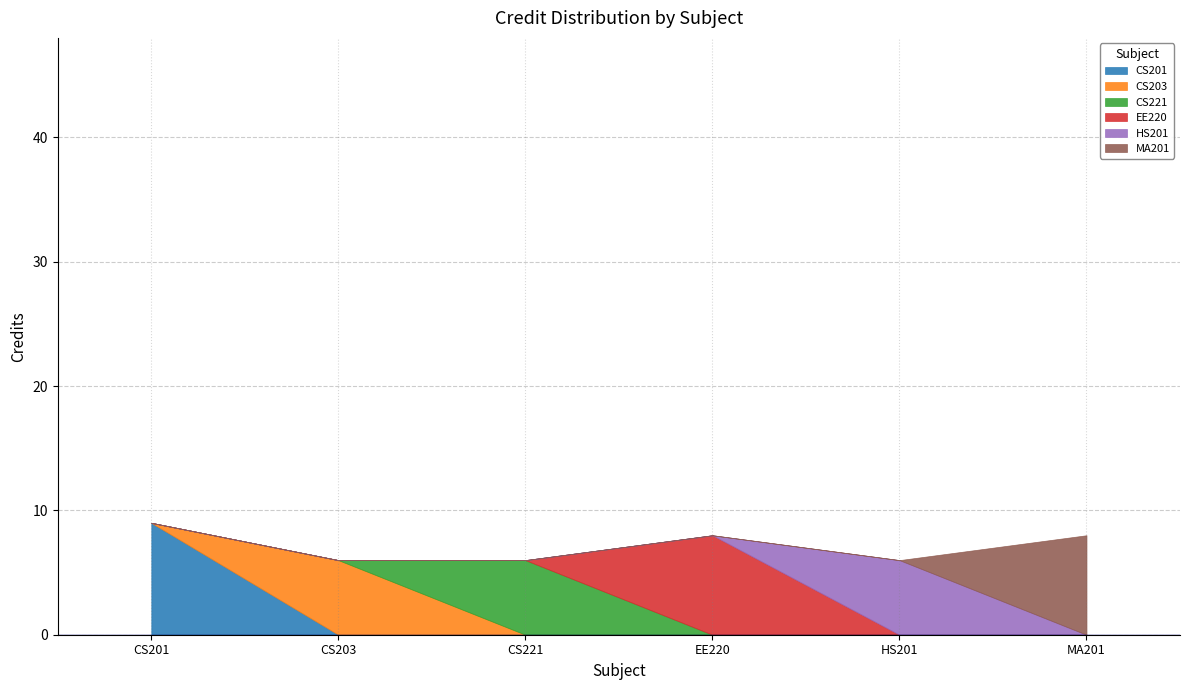

Which has a higher value, HS201 or EE220?

EE220